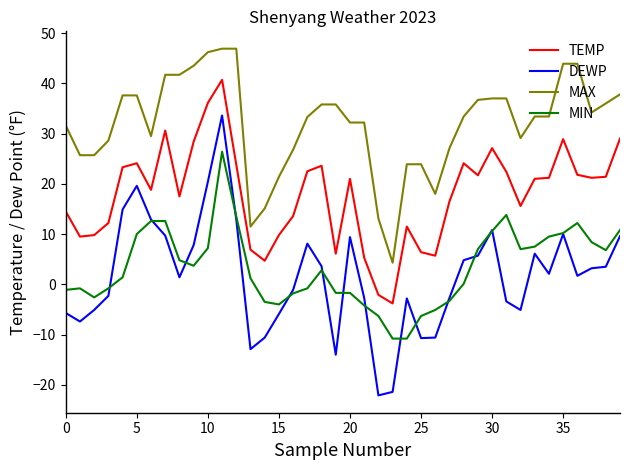

Rank the series by their maximum value, from highest to lowest.

MAX, TEMP, DEWP, MIN